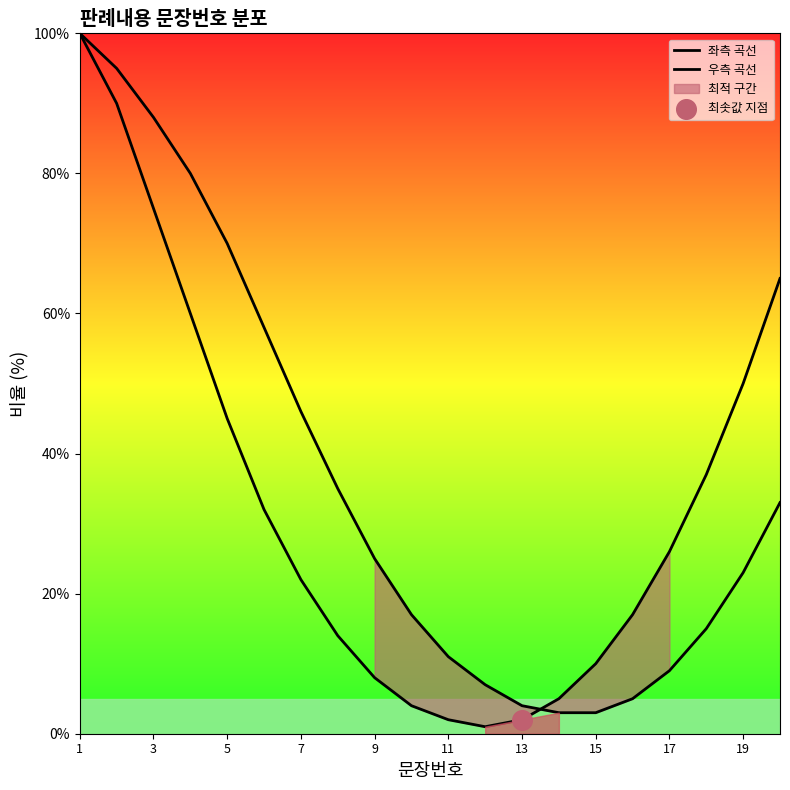

Which series has the largest total across all categories?

우측 곡선